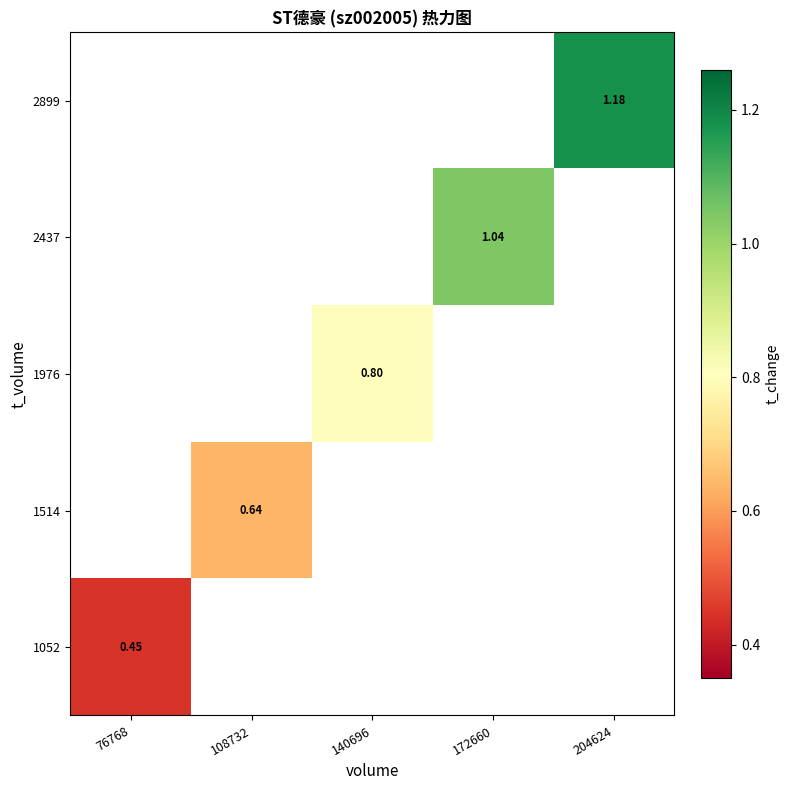

List the series in order of their overall mean, lowest first.

1052, 1514, 1976, 2437, 2899